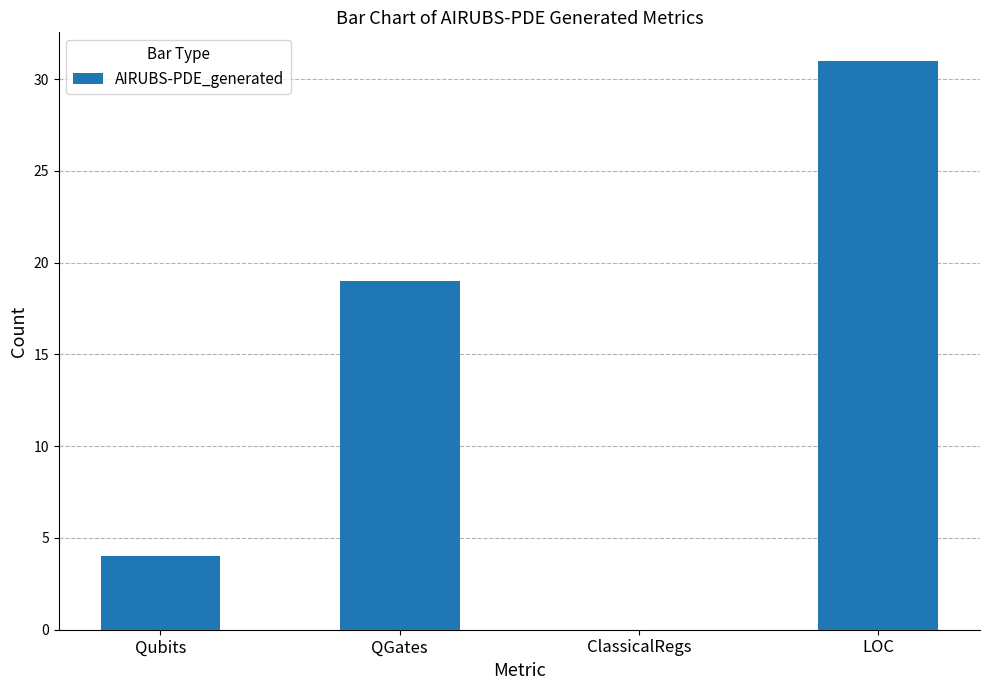

What is the sum of the values at Qubits and LOC?

35